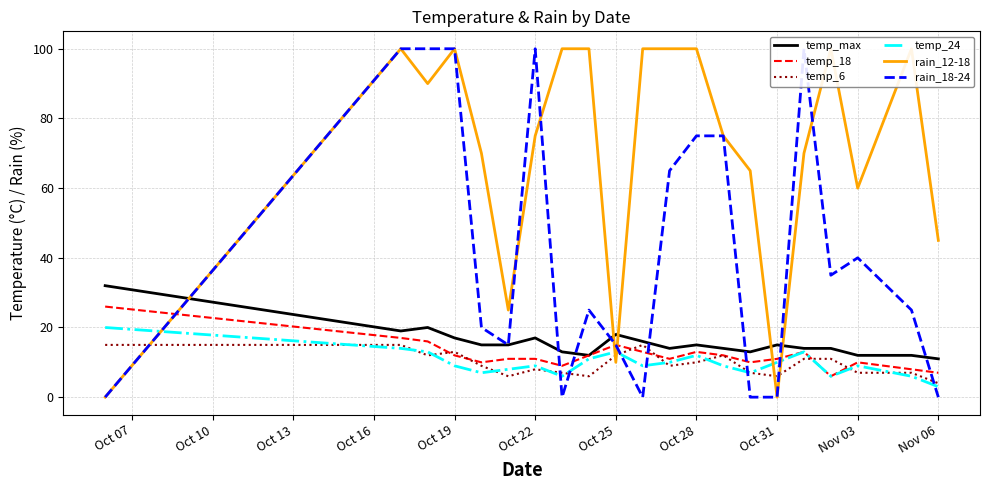

How many categories are shown in the chart?

21